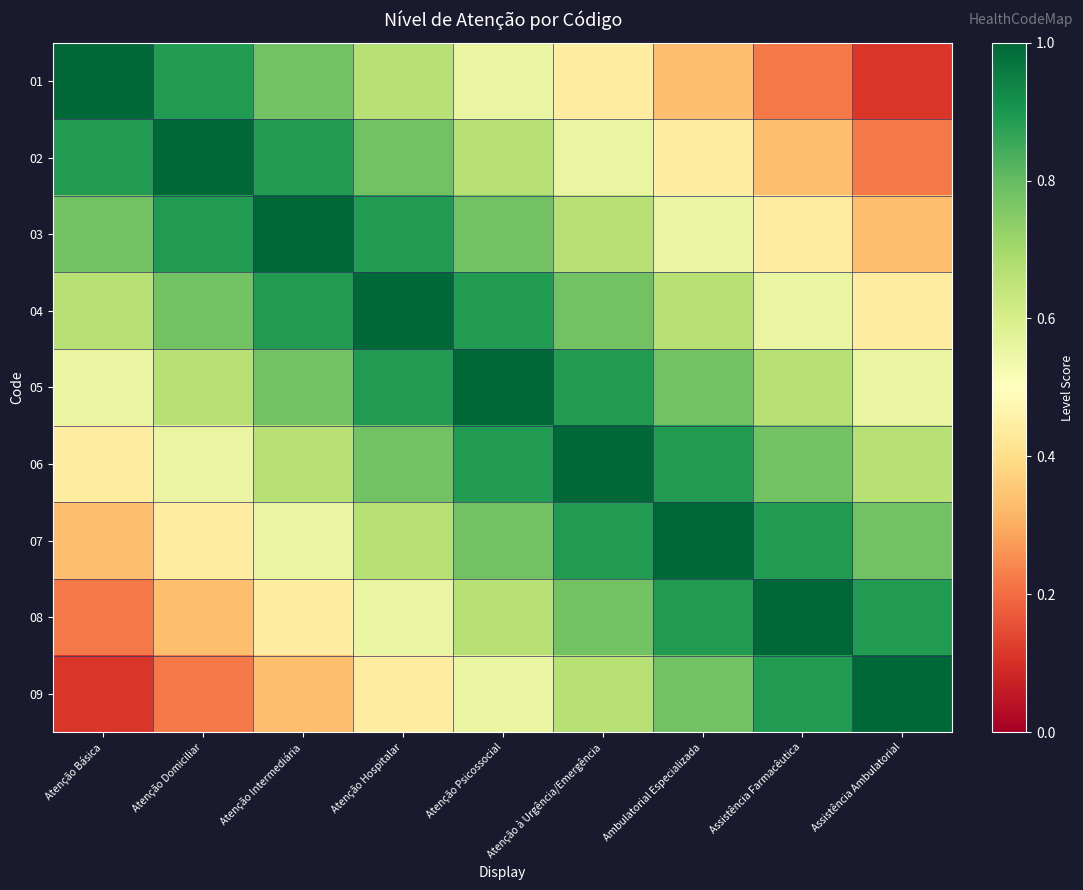

List the series in order of their peak value, highest first.

01, 02, 03, 04, 05, 06, 07, 08, 09